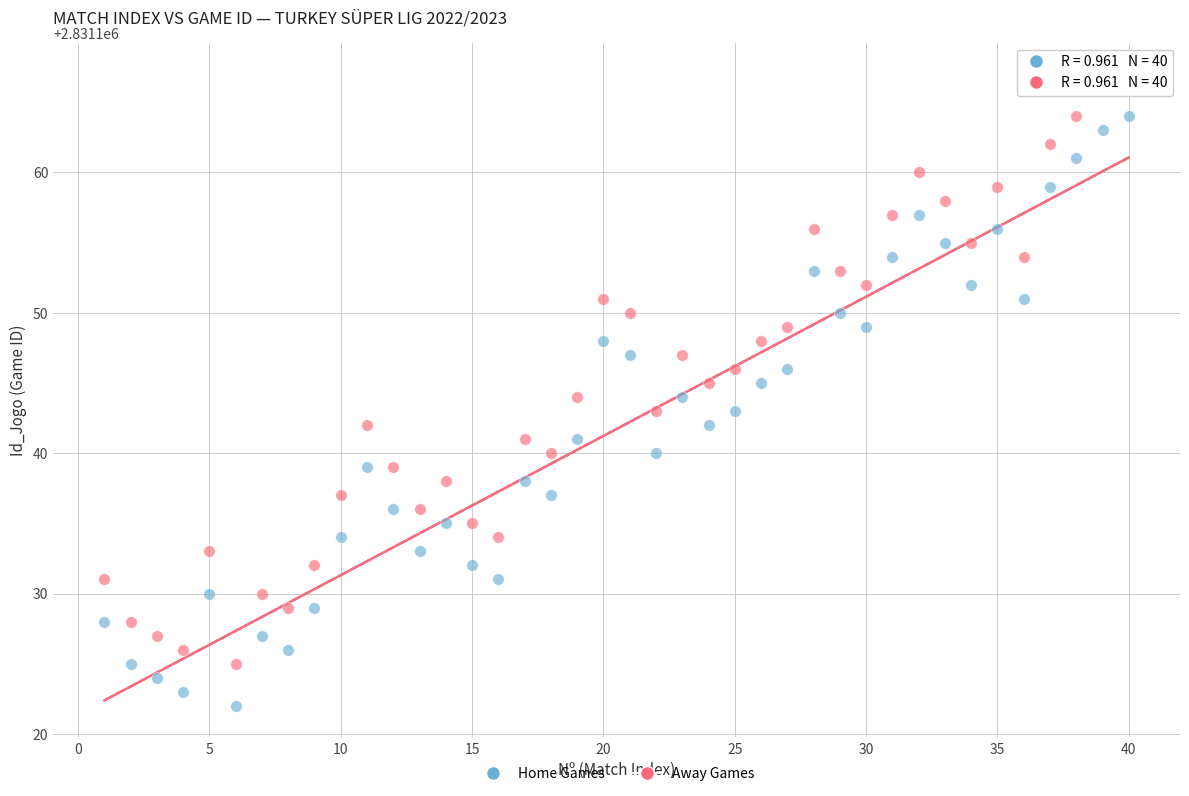

Across all data points, what is the range of X values (max minus min)?

39